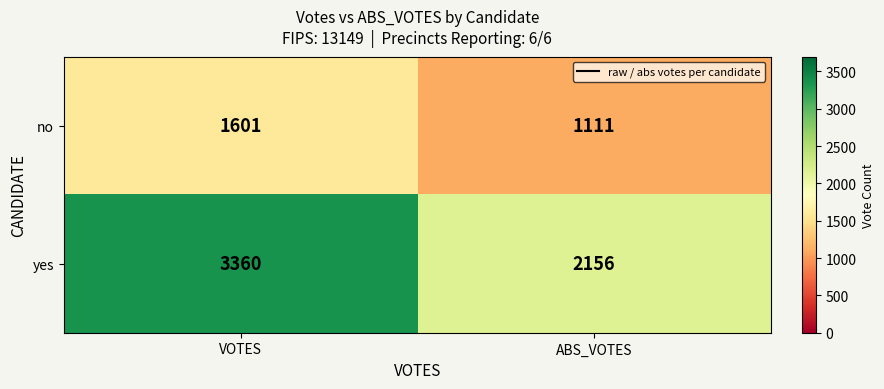

How many distinct data groups are displayed?

2